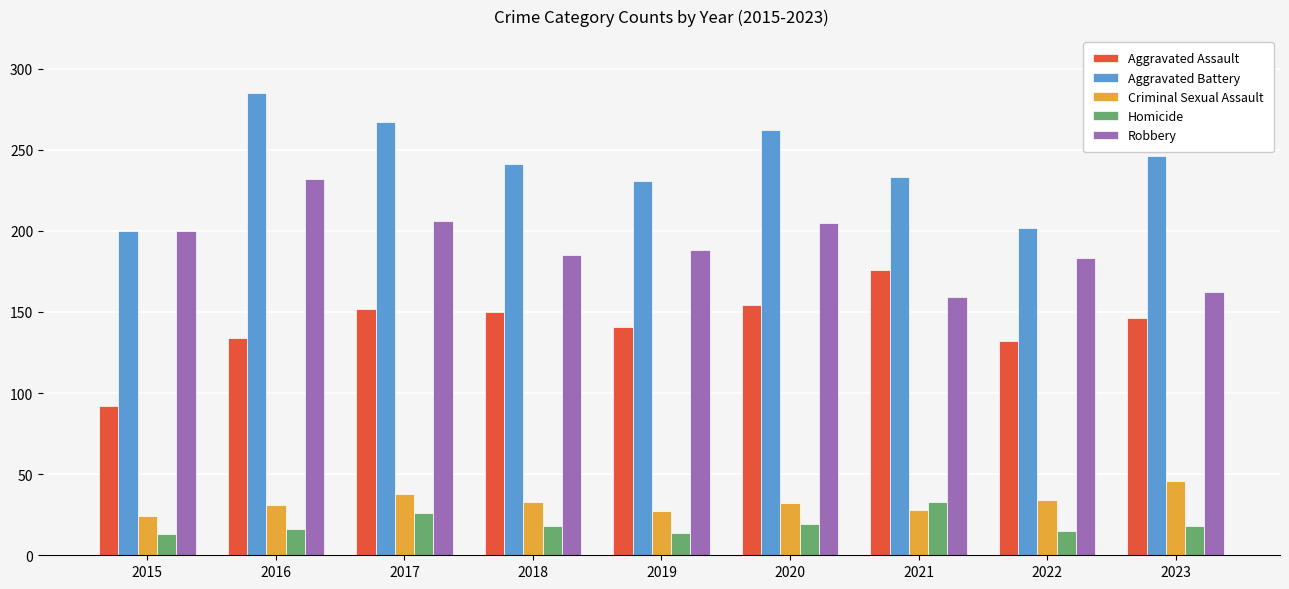

What is the spread (max minus min) of values at 2023?

228